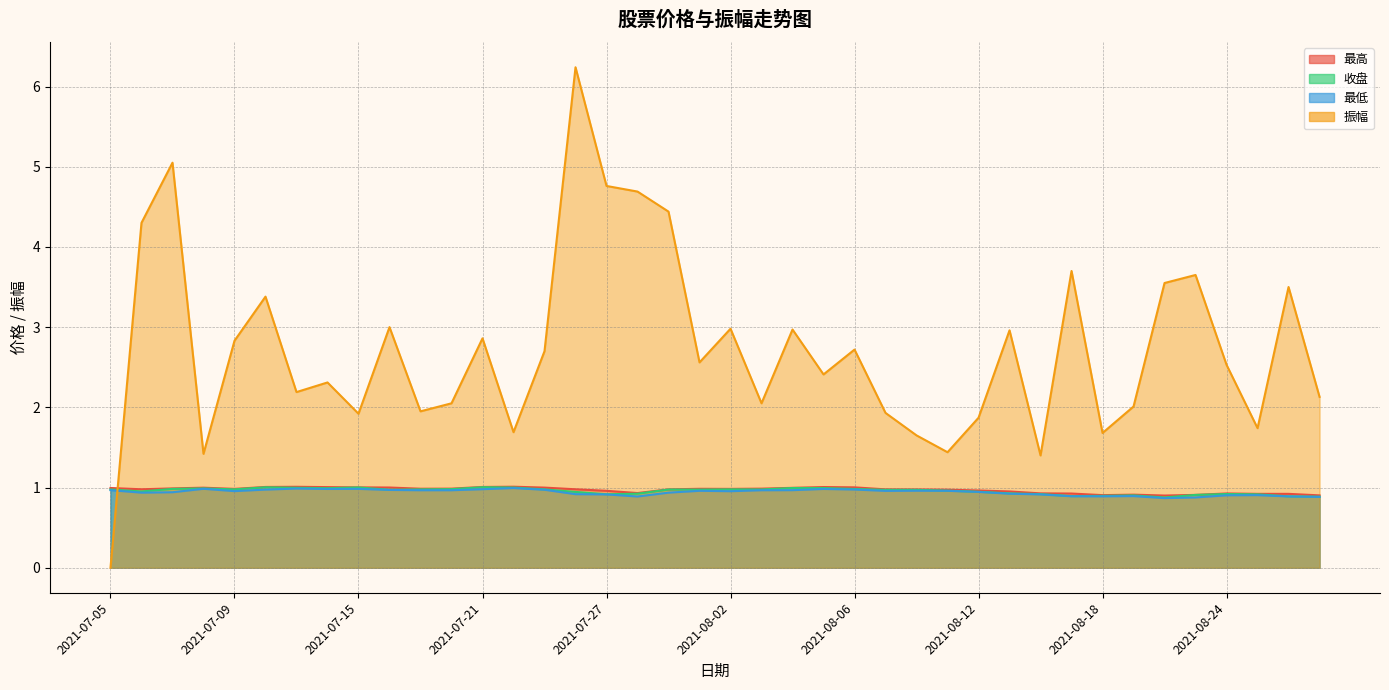

What is the sum of all 最低 values?

37.7